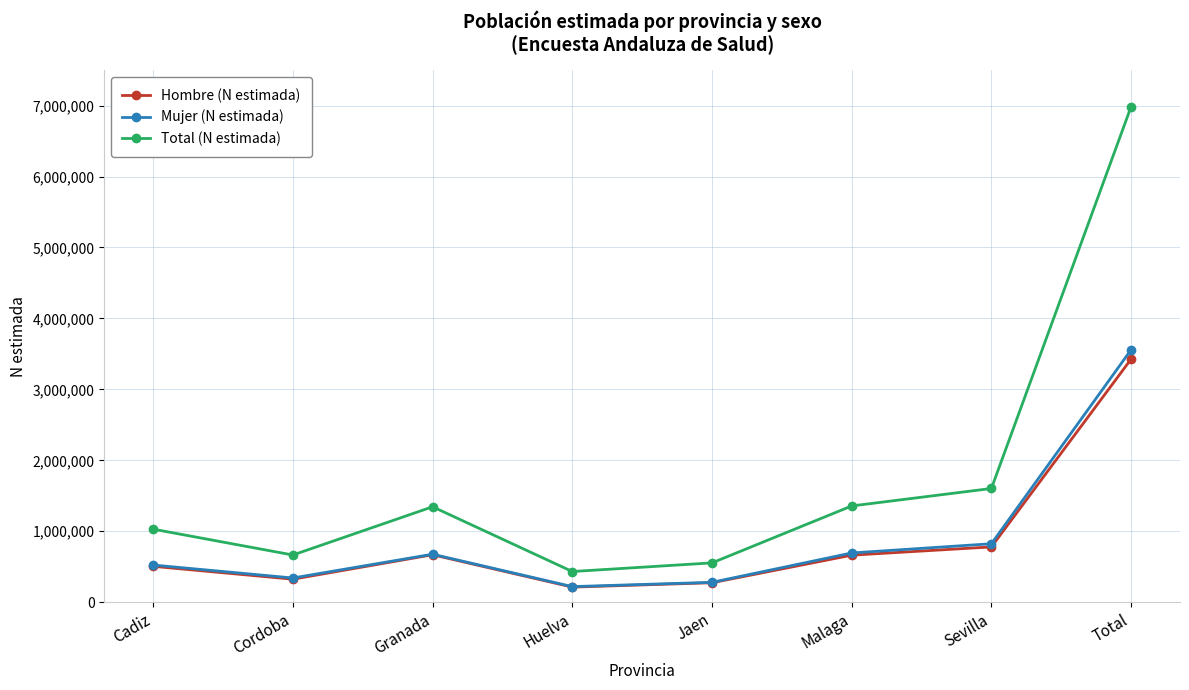

Which label corresponds to the largest value in the chart?

Total